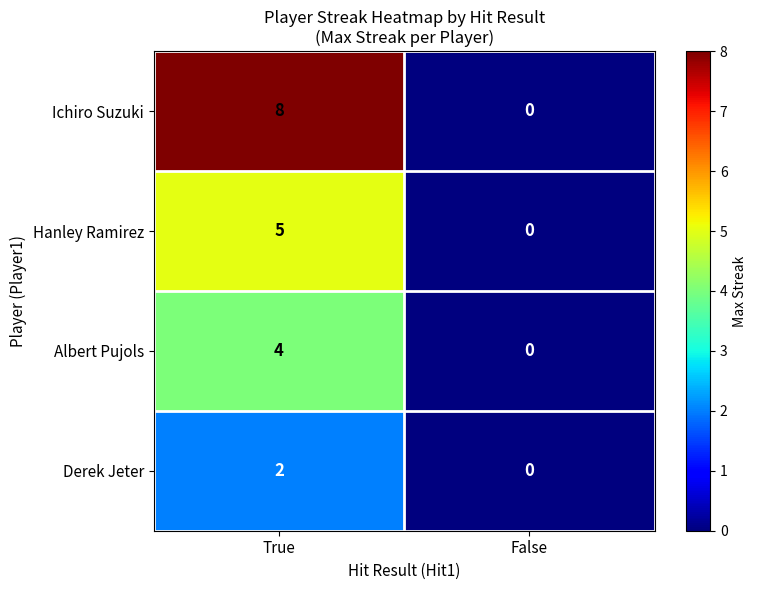

Rank the series by their maximum value, from lowest to highest.

Derek Jeter, Albert Pujols, Hanley Ramirez, Ichiro Suzuki